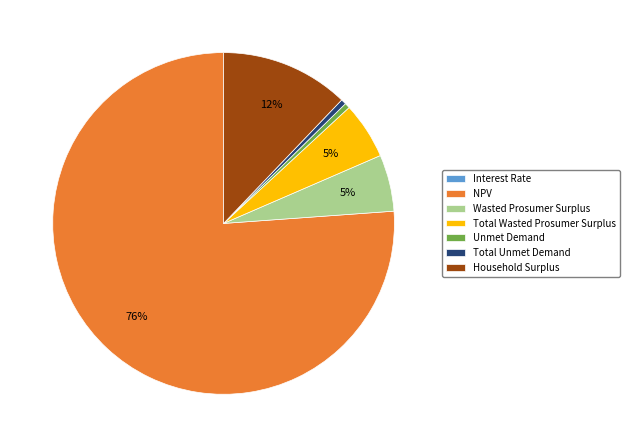

Between NPV and Unmet Demand, which is larger?

NPV